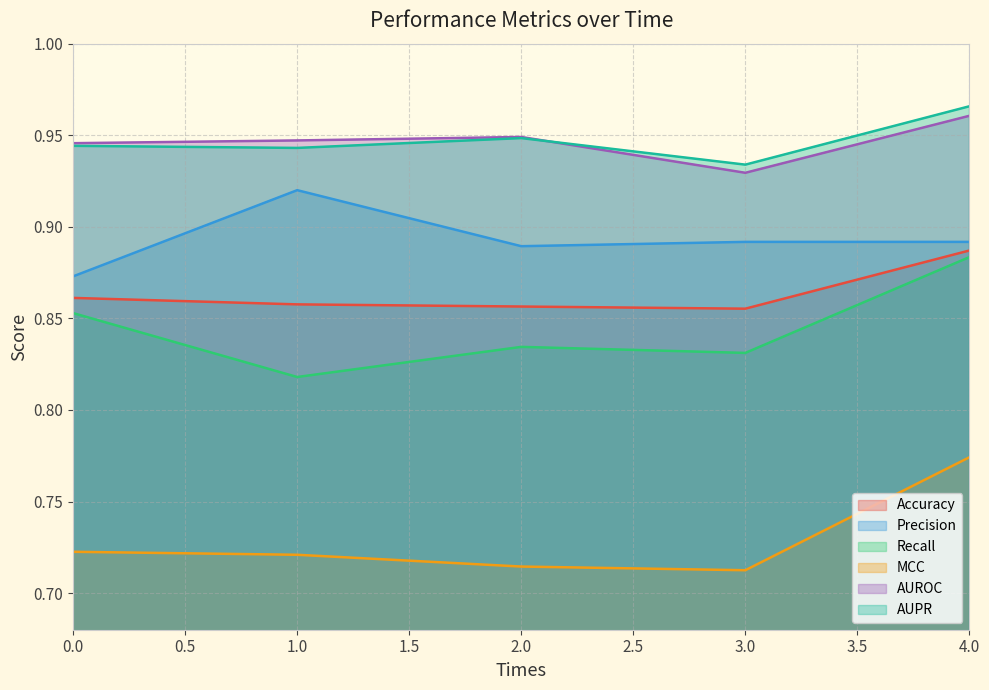

Which category has the lowest value in the Recall series?

1